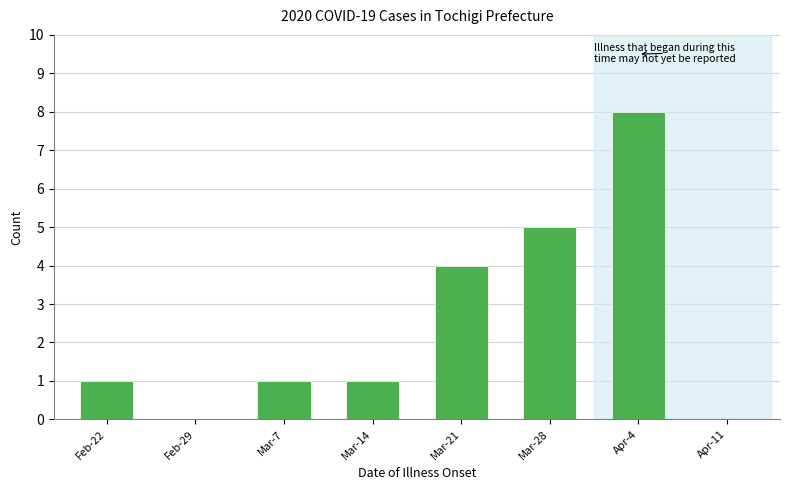

Reading left to right, extract all data points from this chart.

Feb-22=1	Feb-29=0	Mar-7=1	Mar-14=1	Mar-21=4	Mar-28=5	Apr-4=8	Apr-11=0